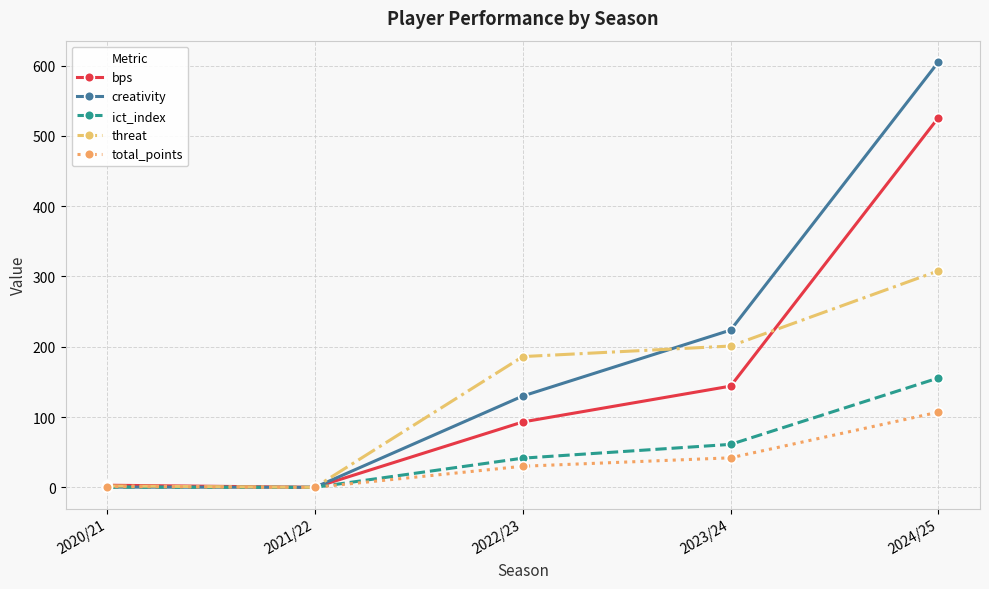

Which series has the largest total across all categories?

creativity